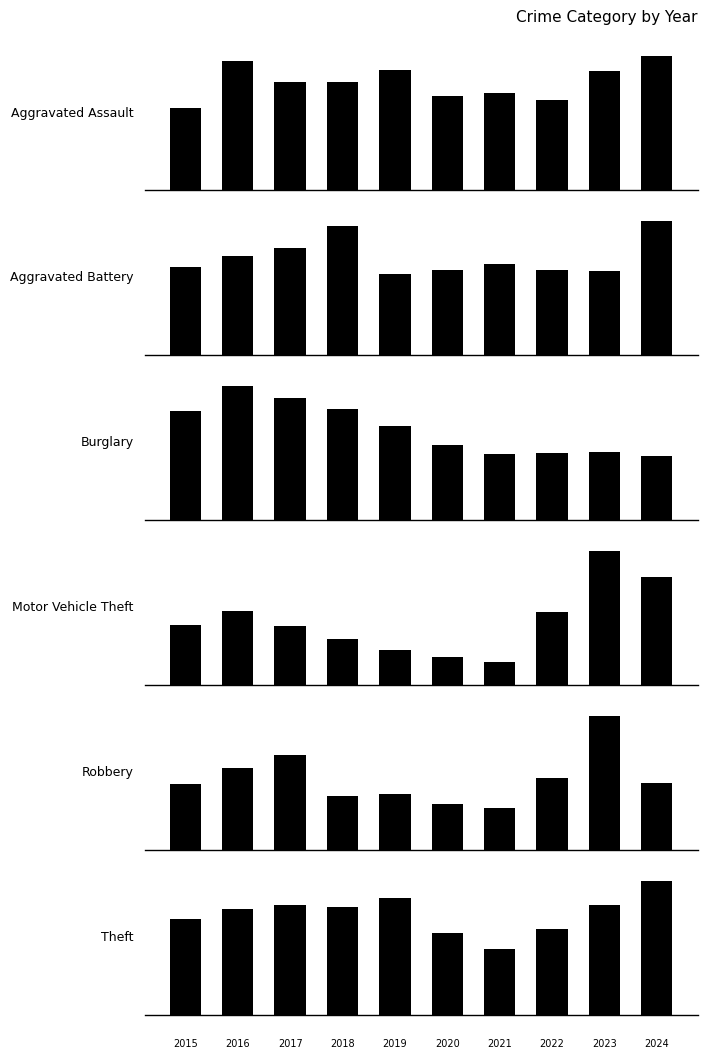

Which series has the largest range (max minus min)?

Theft